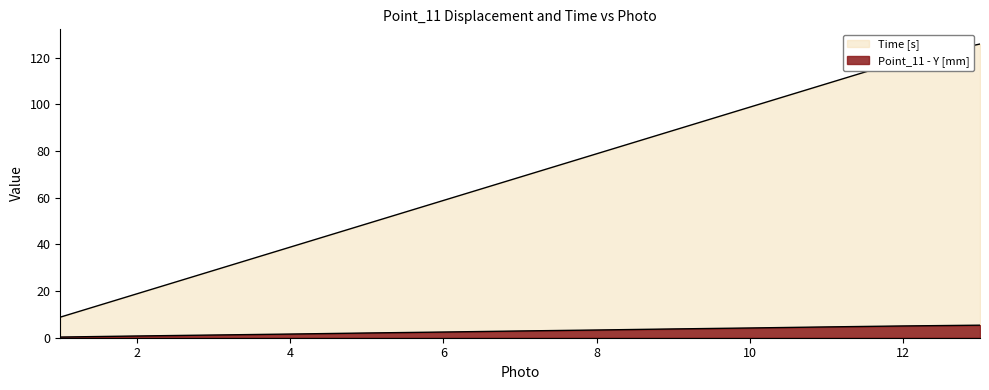

How many data points does each series have?

13